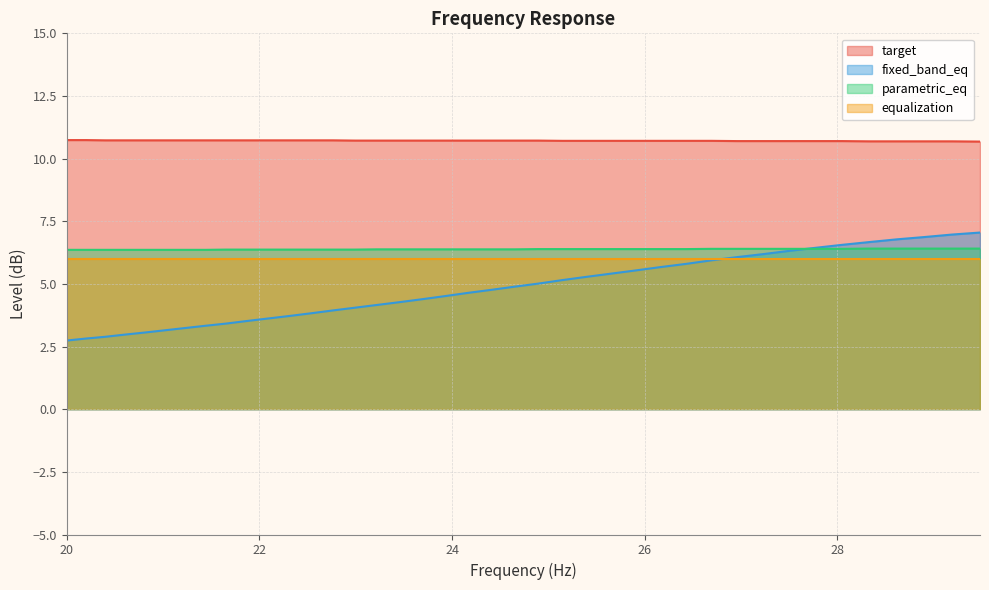

True or false: target and parametric_eq intersect in this chart.

False